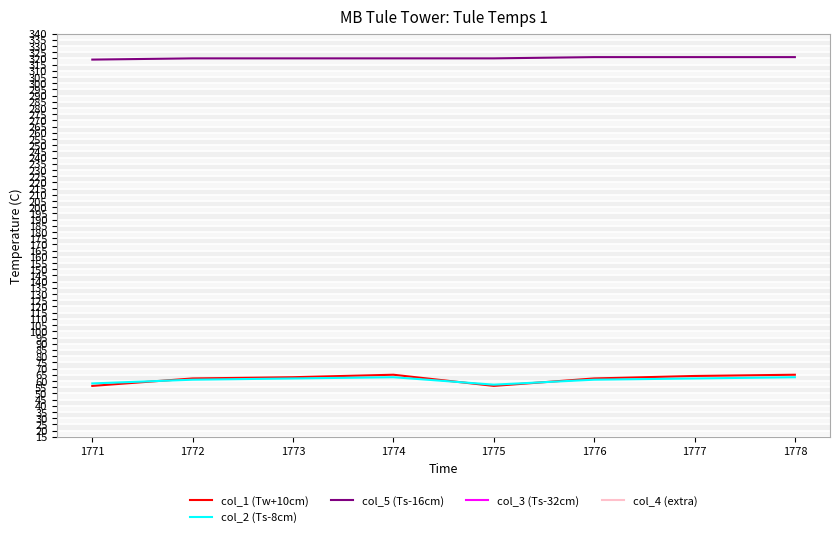

What is the approximate value of col_2 (Ts-8cm) at 1773?

62